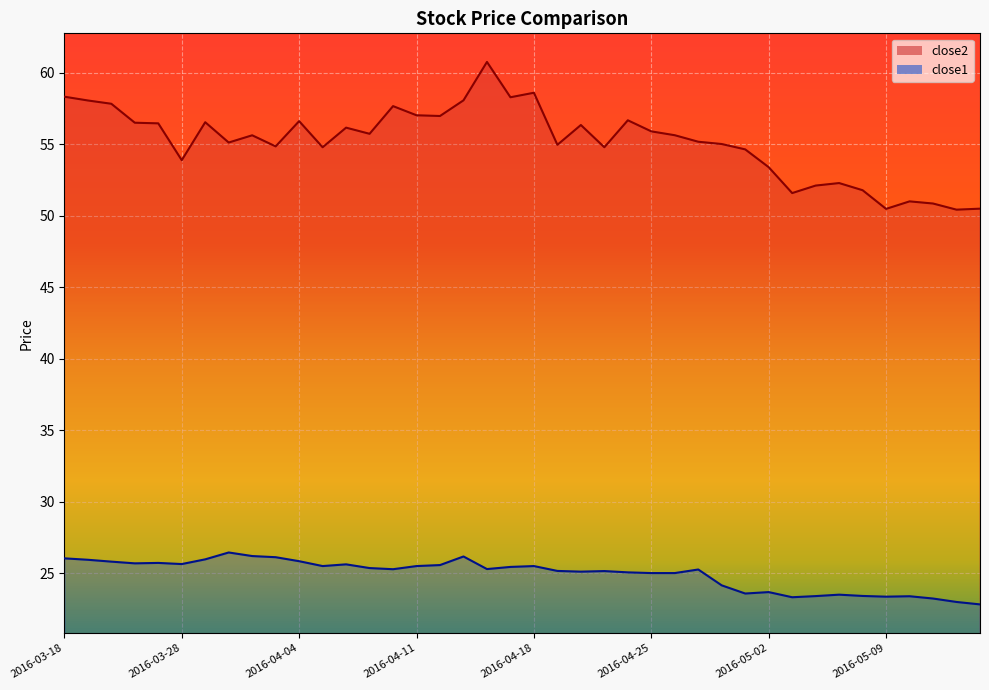

How many values in the close2 series exceed 55?

24